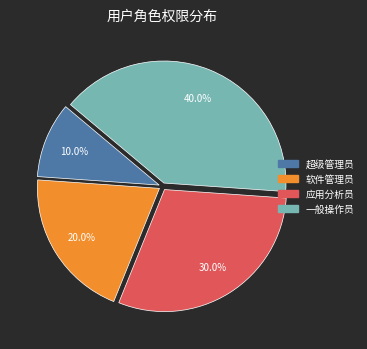

To the nearest percent, what is the difference between the largest and smallest slice percentages?

30%